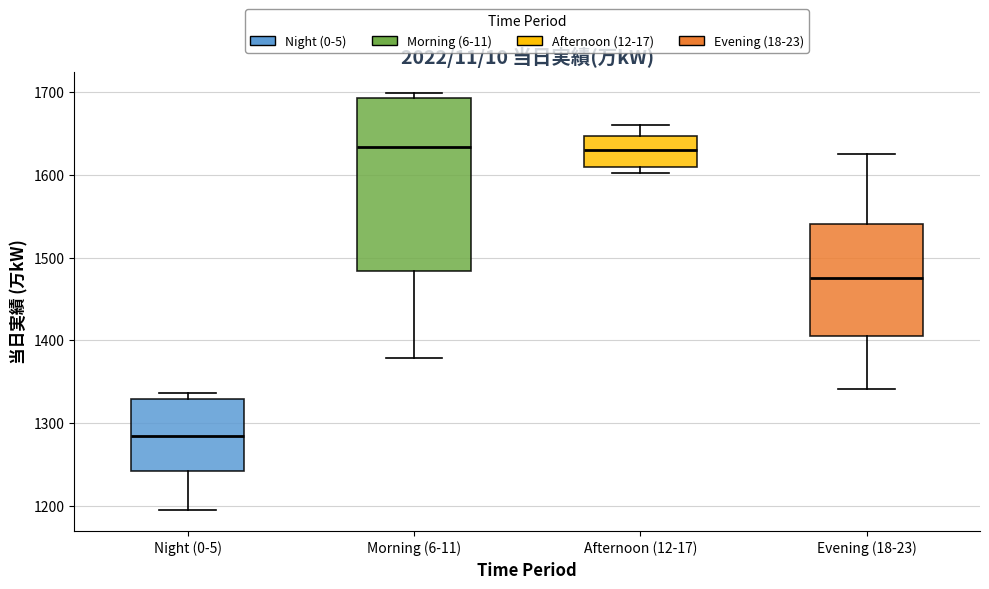

Which box has the lowest median line?

Night (0-5)